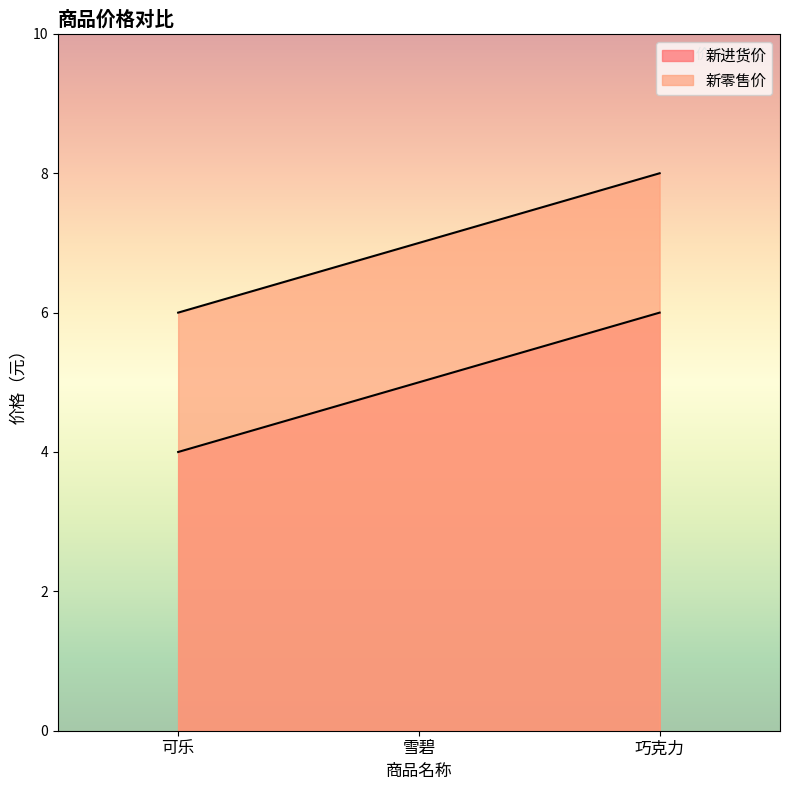

List the series in order of their peak value, lowest first.

新进货价, 新零售价